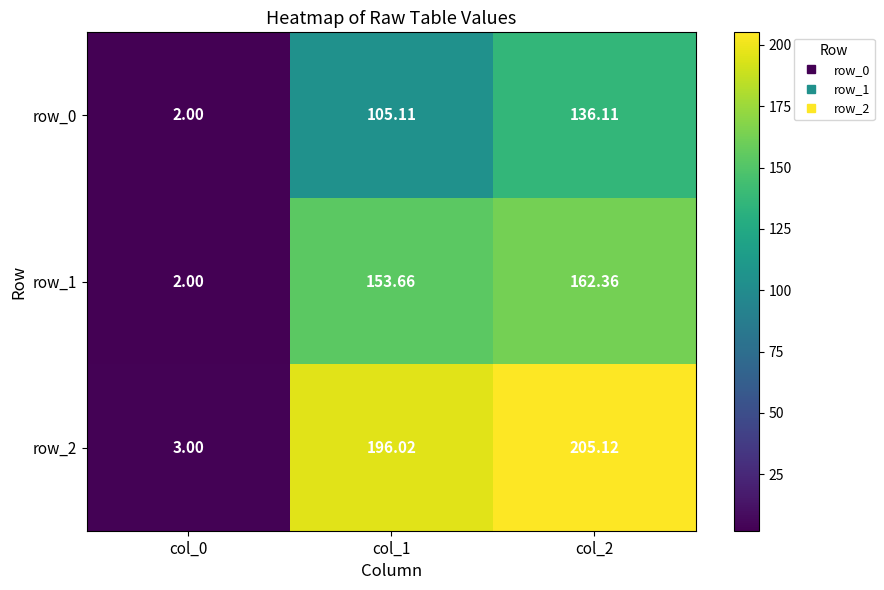

The row_2 series shows 3.9 at col_0. True or false?

False